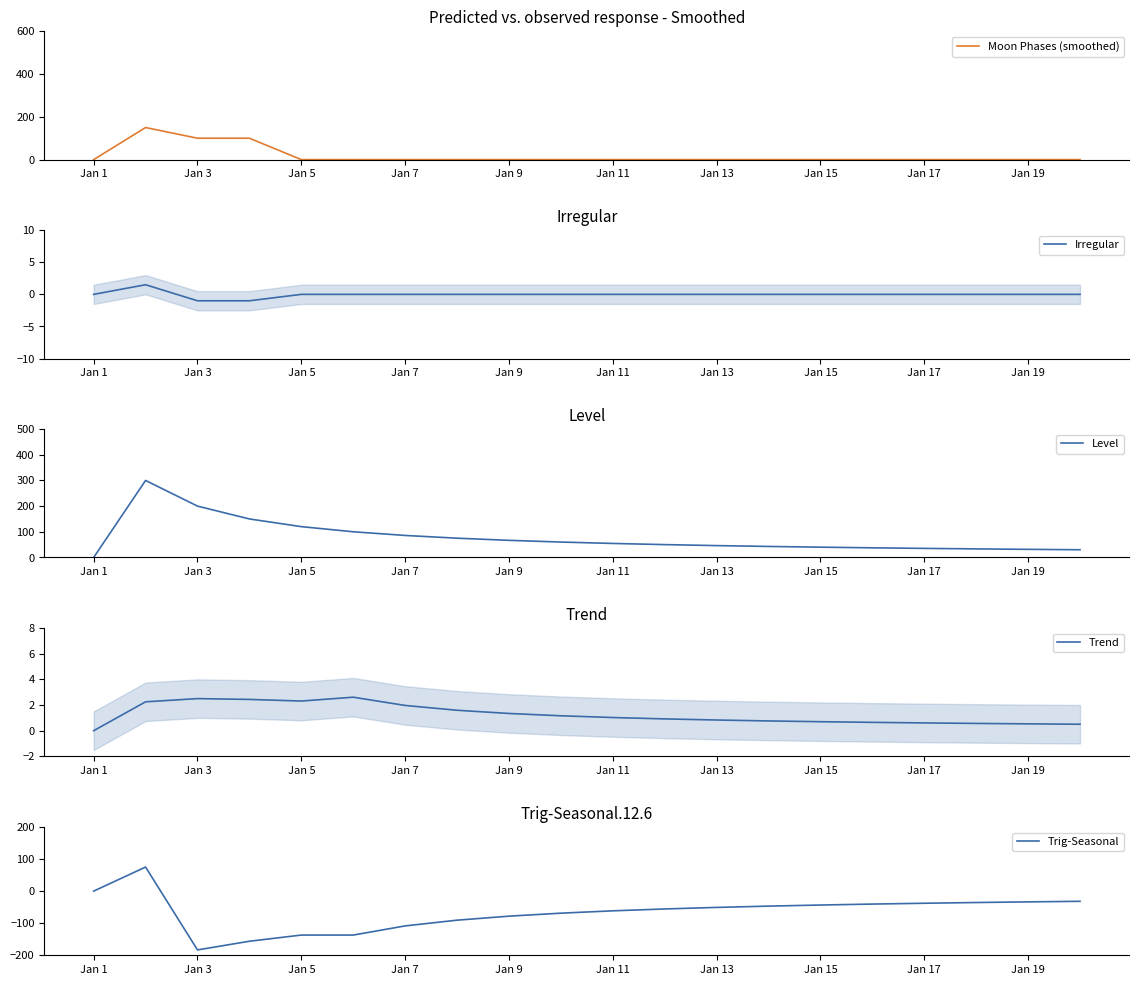

Reading left to right, what are all the values shown in this chart?

Moon Phases (smoothed): 0.0	150.0	100.0	100.0	0.0	0.0	0.0	0.0	0.0	0.0	0.0	0.0	0.0	0.0	0.0	0.0	0.0	0.0	0.0	0.0
Irregular: 0.0	1.5	-1.0	-1.0	0.0	0.0	0.0	0.0	0.0	0.0	0.0	0.0	0.0	0.0	0.0	0.0	0.0	0.0	0.0	0.0
Level: 0.0	300.0	200.0	150.0	120.0	100.0	85.7	75.0	66.7	60.0	54.5	50.0	46.2	42.9	40.0	37.5	35.3	33.3	31.6	30.0
Trend: 0.0	2.2	2.5	2.4	2.3	2.6	2.0	1.6	1.3	1.2	1.0	0.9	0.8	0.8	0.7	0.6	0.6	0.6	0.5	0.5
Trig-Seasonal: 0.0	75.0	-183.3	-156.2	-137.0	-137.0	-108.4	-90.6	-78.1	-68.7	-61.5	-55.6	-50.8	-46.8	-43.4	-40.4	-37.8	-35.6	-33.6	-31.8